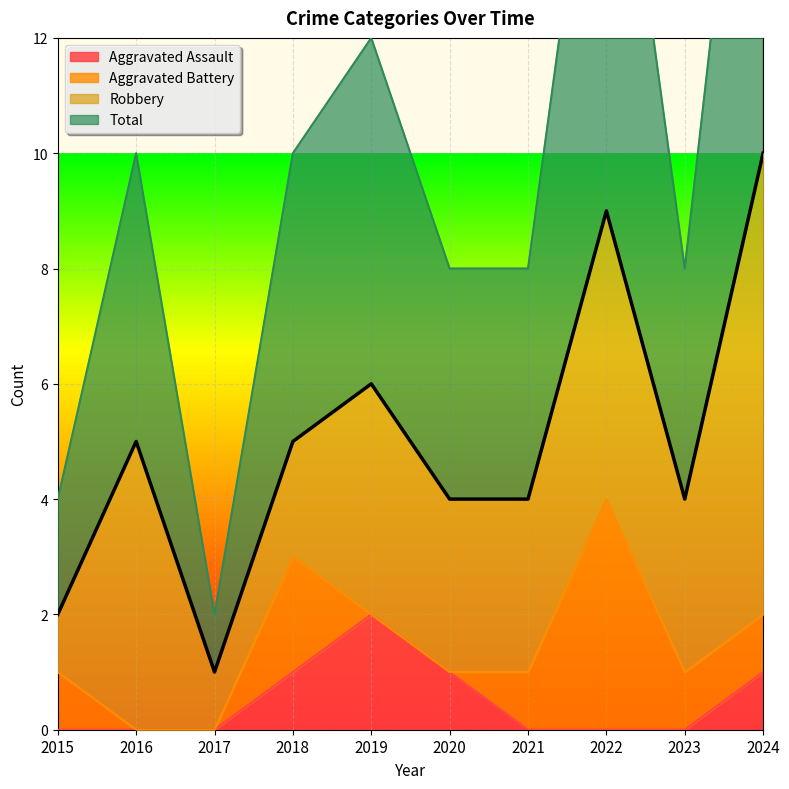

At which label does Aggravated Assault reach its peak?

2019